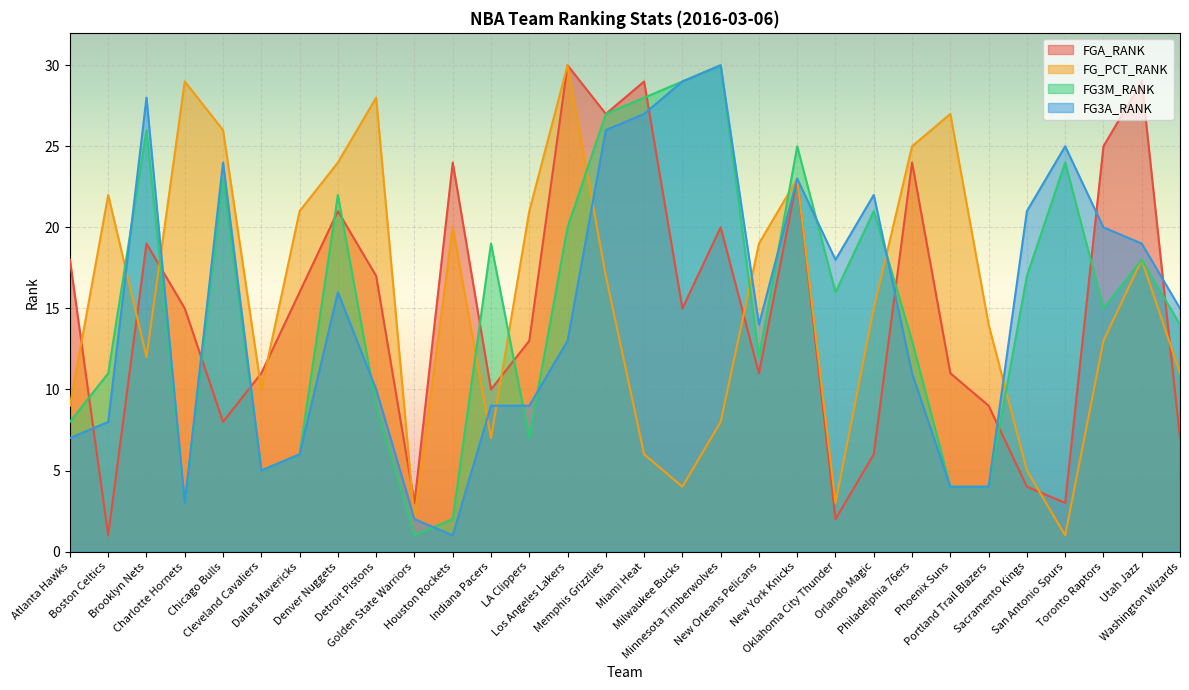

How many data points in FG3M_RANK are less than 16?

15